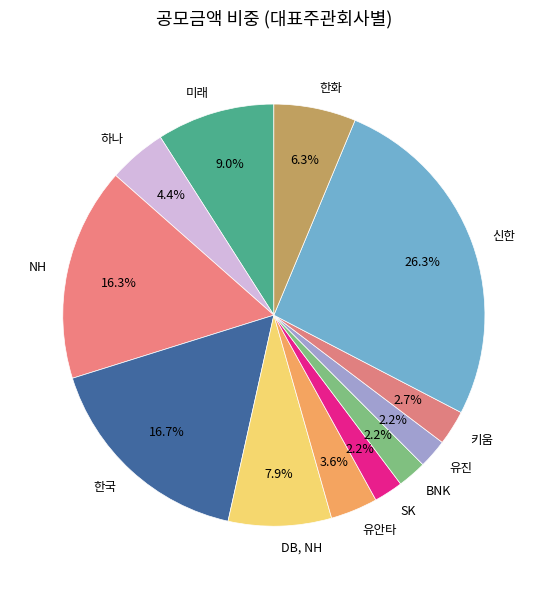

Is the sum of 한화 and NH greater than half?

No